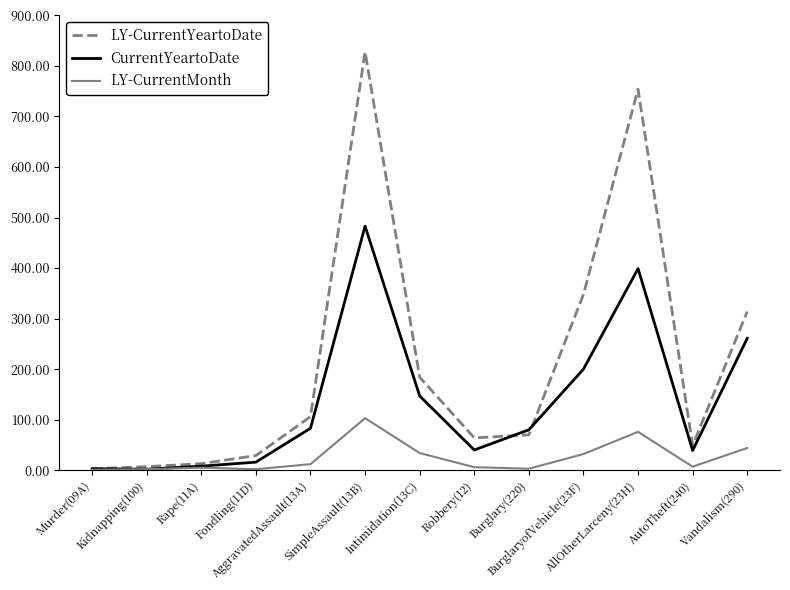

Rank the series by their average value, from lowest to highest.

LY-CurrentMonth, CurrentYeartoDate, LY-CurrentYeartoDate